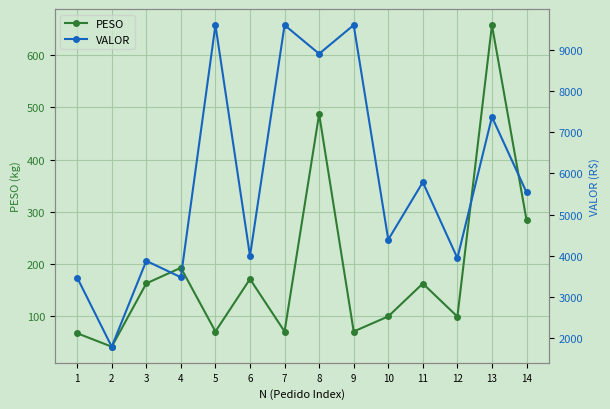

What is the sum of the PESO values at 11 and 3?

325.0